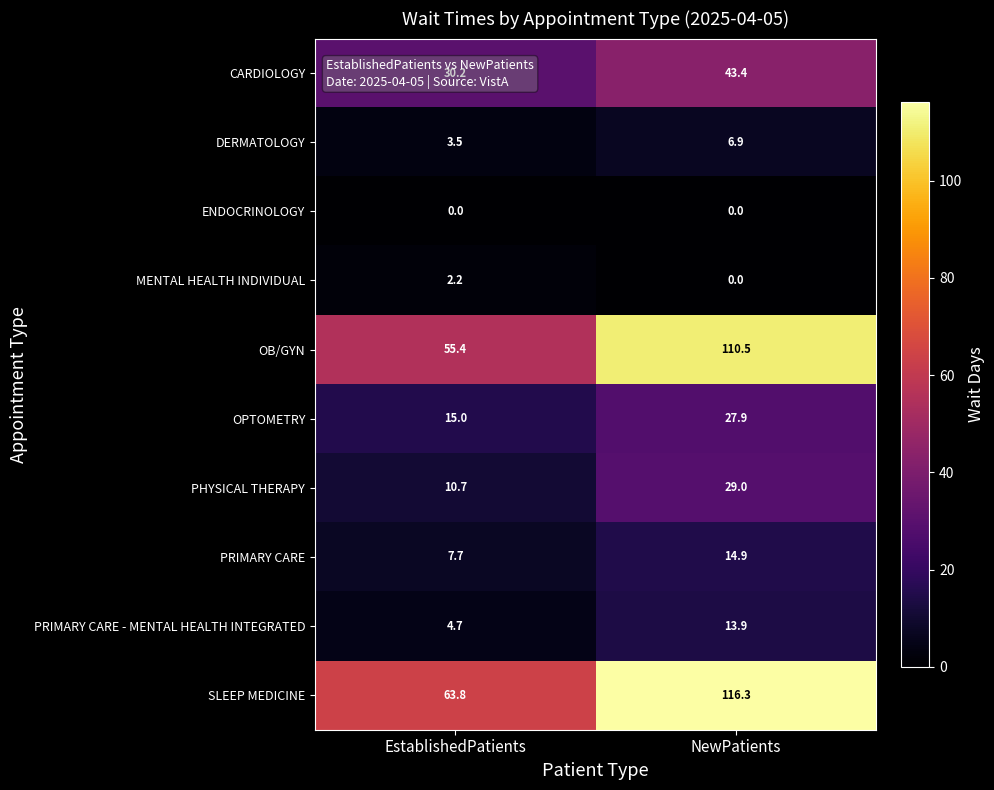

What is the greatest value displayed?

116.3